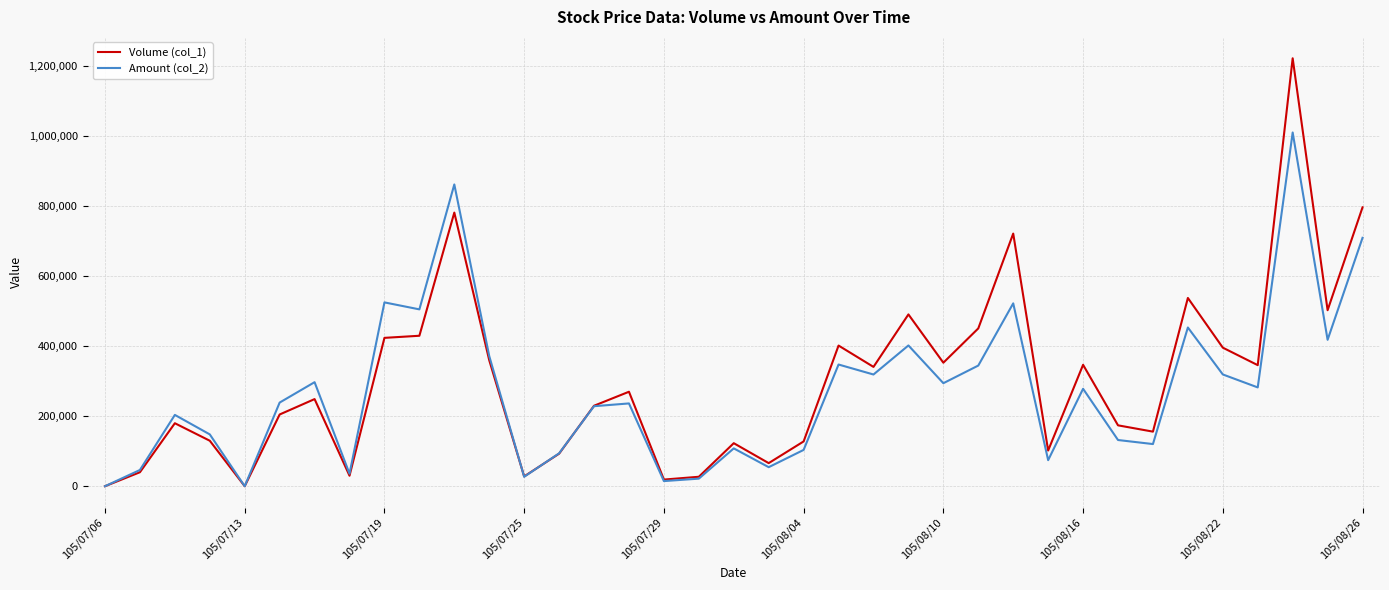

What is the sum of all Amount (col_2) values?

10155790